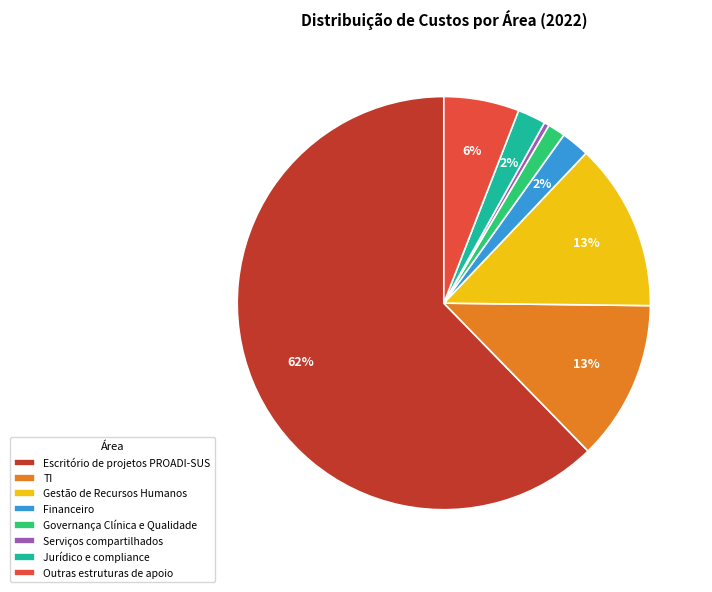

Count the number of slices in the pie.

8